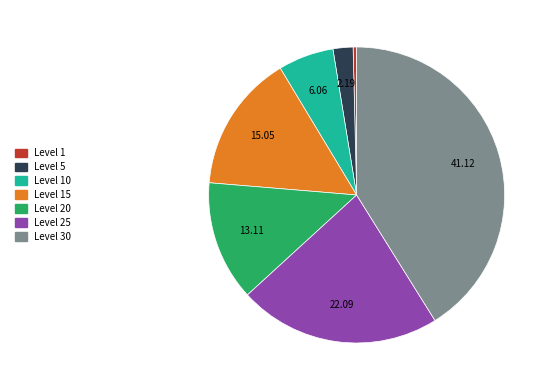

Is there a majority slice in this chart?

No